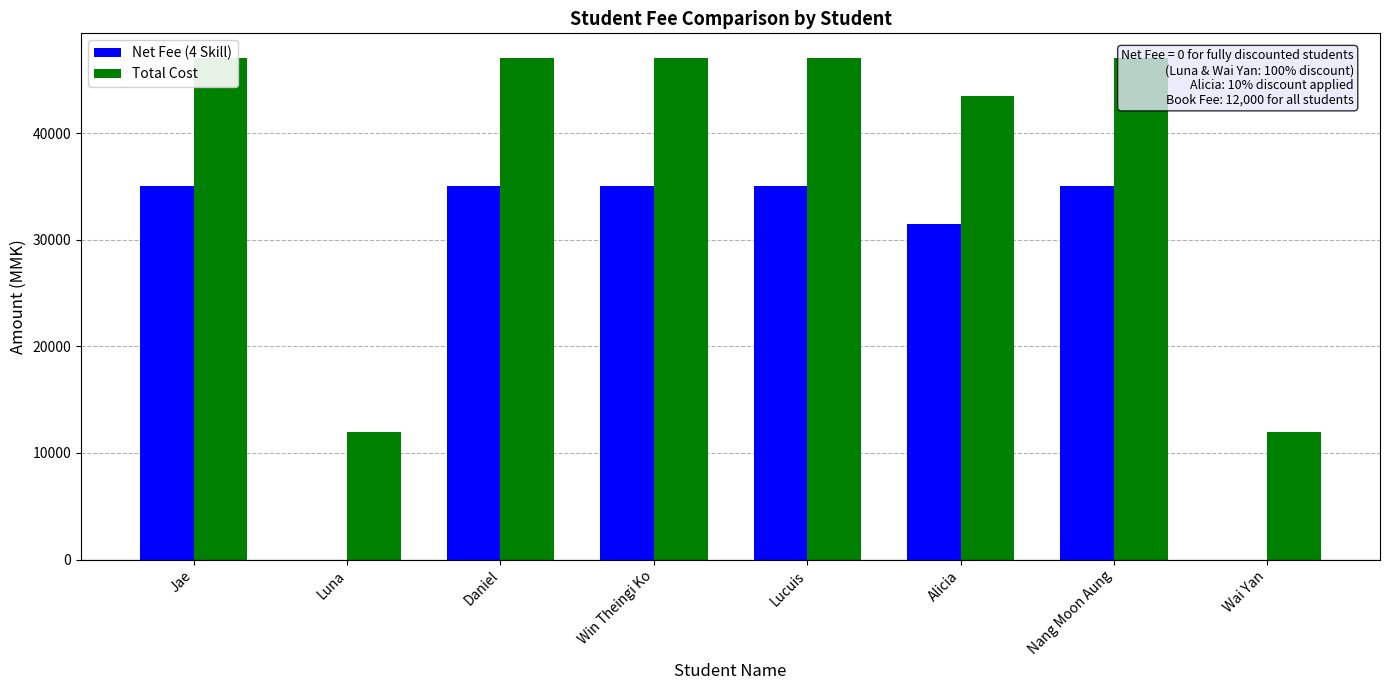

How many positive values does the Net Fee (4 Skill) series have?

6